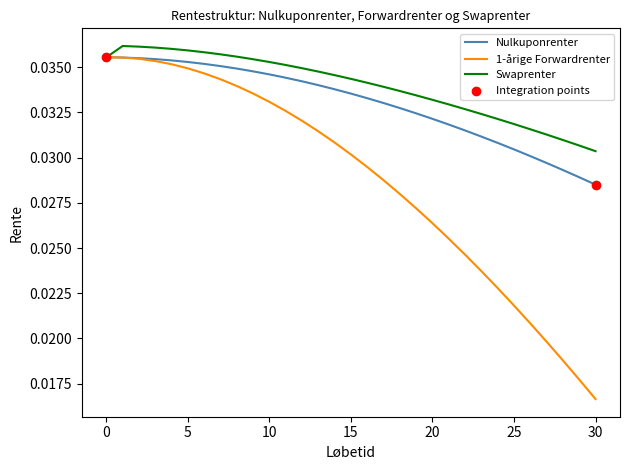

Which series has the widest spread of values?

1-årige Forwardrenter